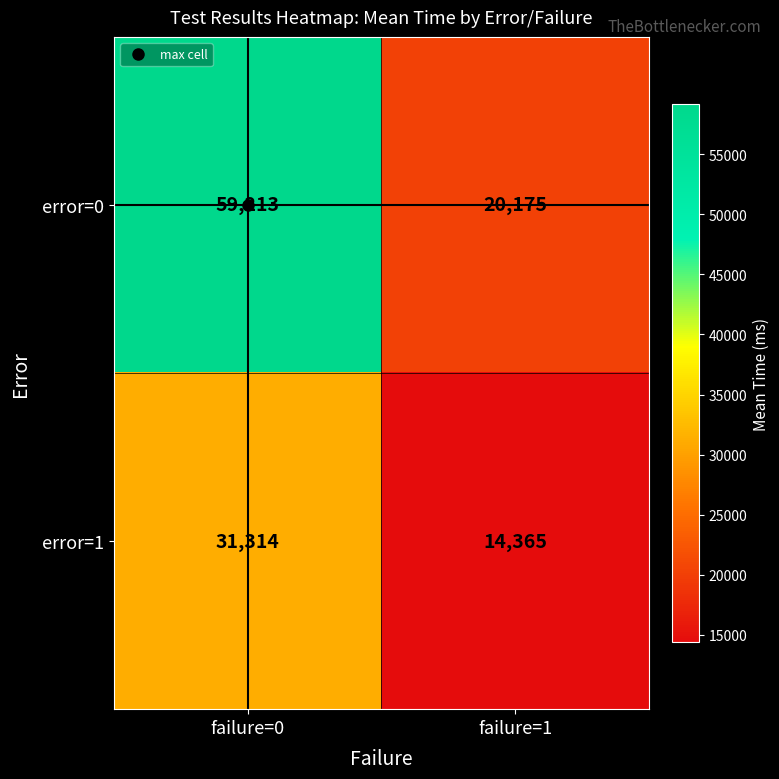

What is the difference between the highest and lowest values at failure=0?

27899